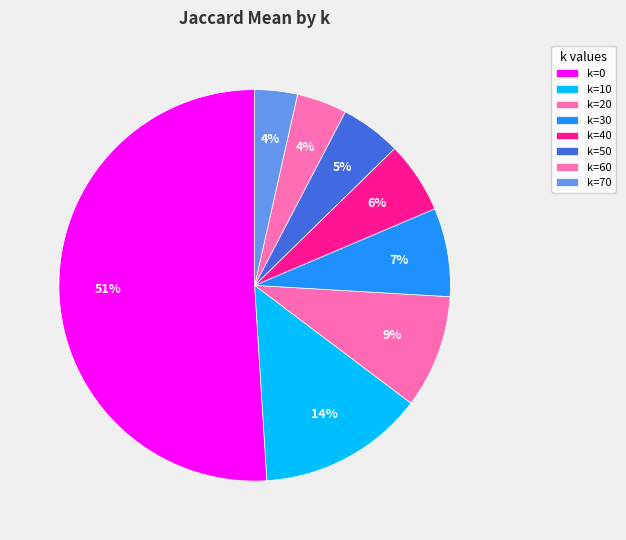

Which slice is the largest?

k=0